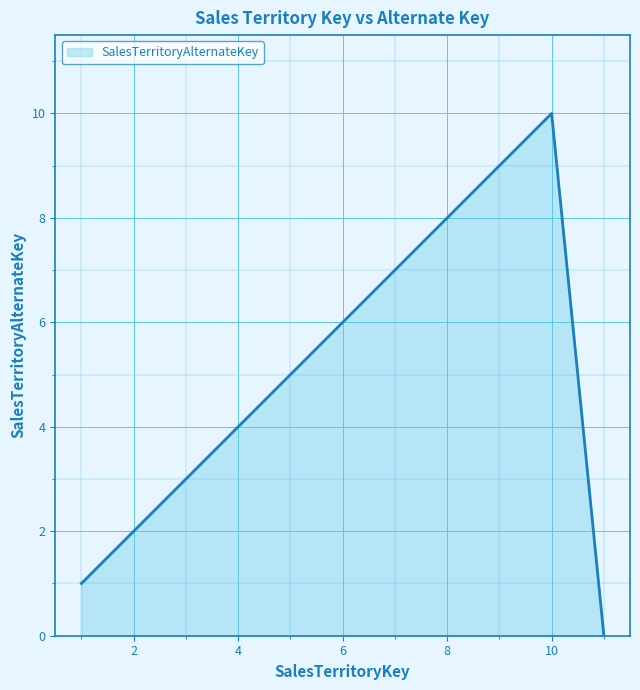

What is the maximum value shown in the chart?

10